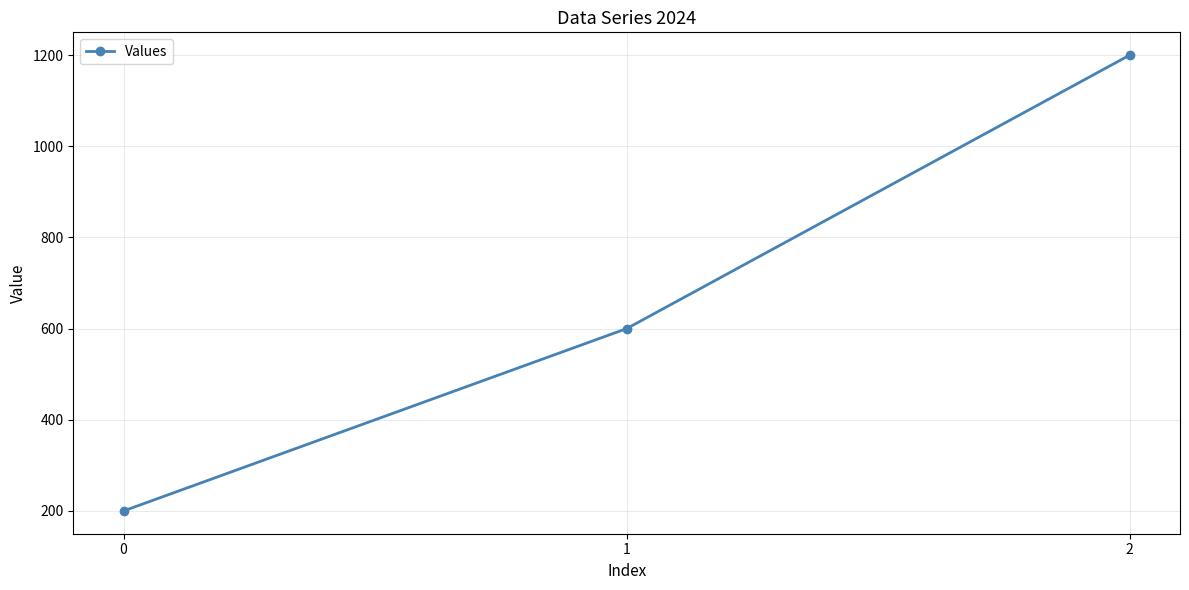

Which has a higher value, 0 or 2?

2